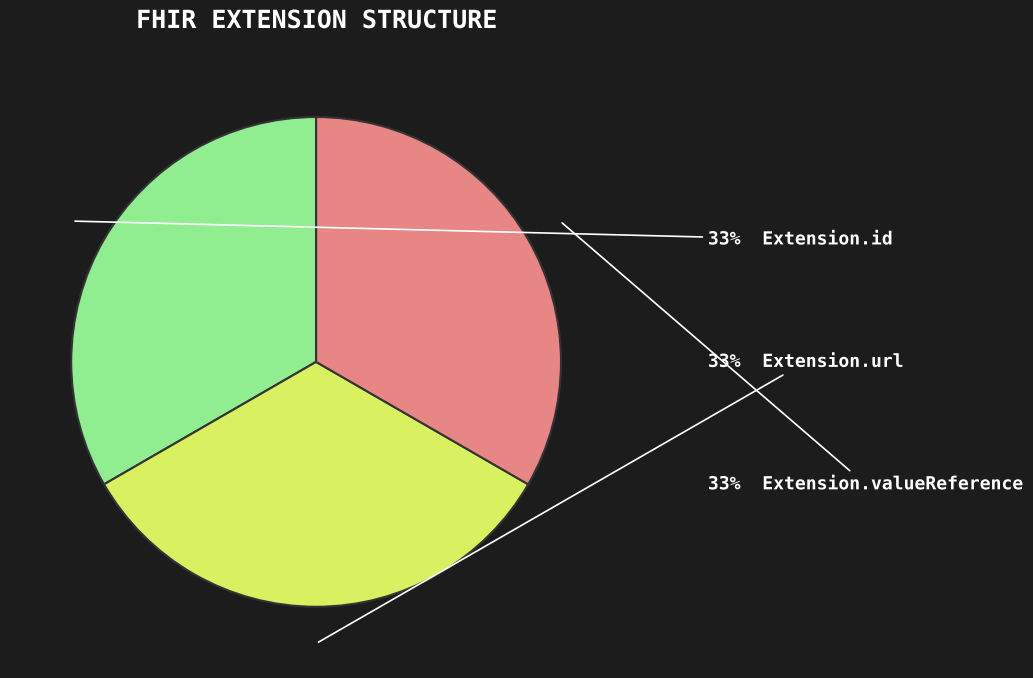

Is there any slice that represents more than half of the pie?

No